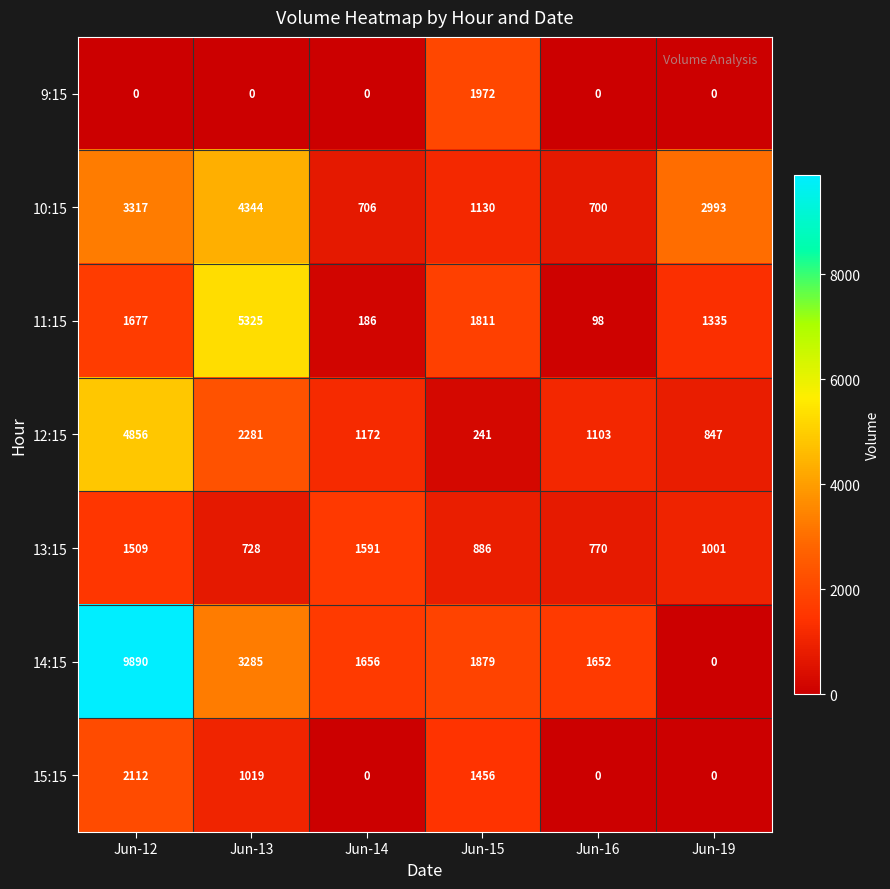

At how many categories does at least one series exceed 63?

6